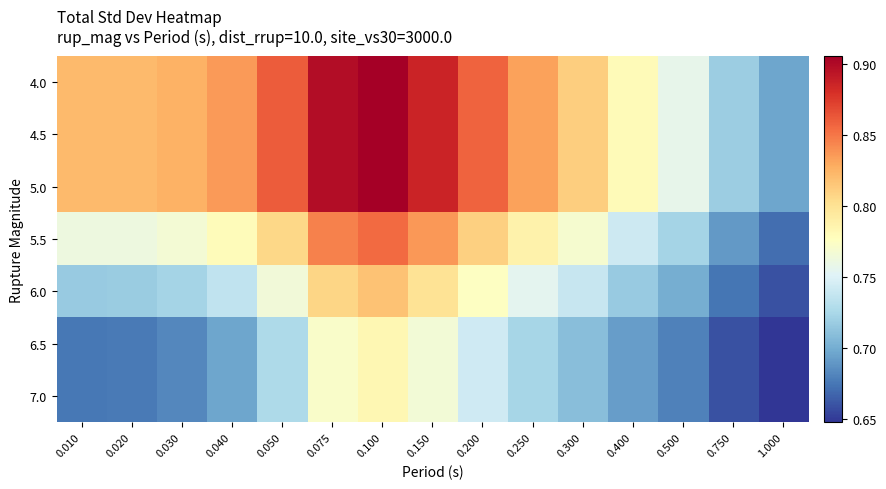

Which series has the largest total across all categories?

4.0